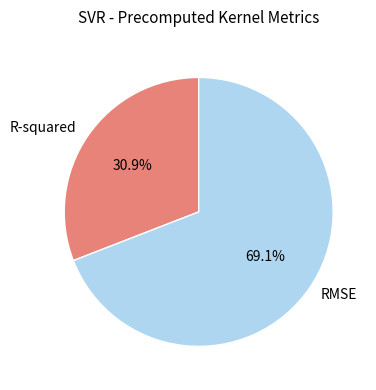

Which slice is the smallest?

R-squared